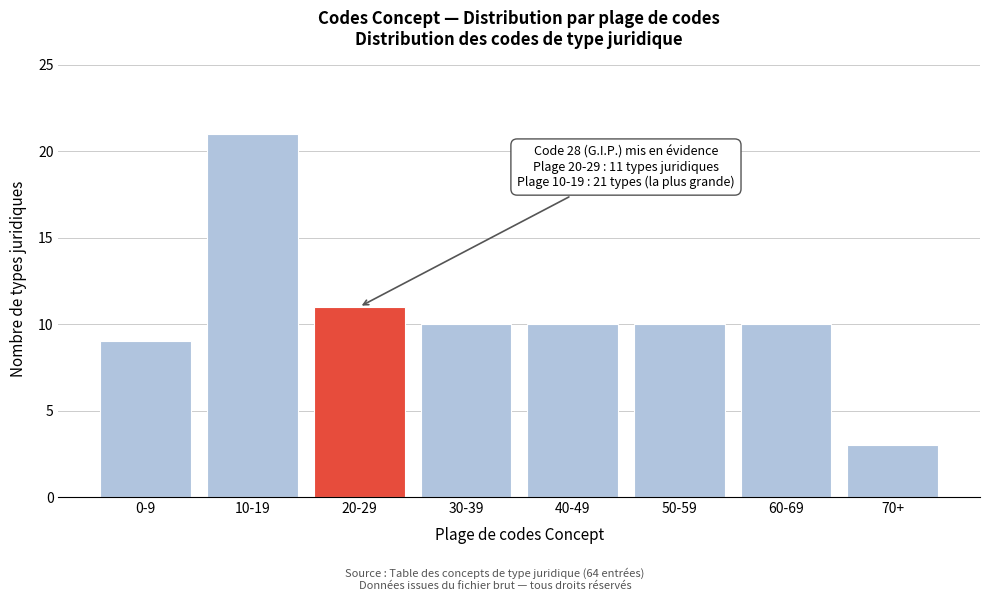

Reading left to right, list all the values displayed in this chart.

9	21	11	10	10	10	10	3